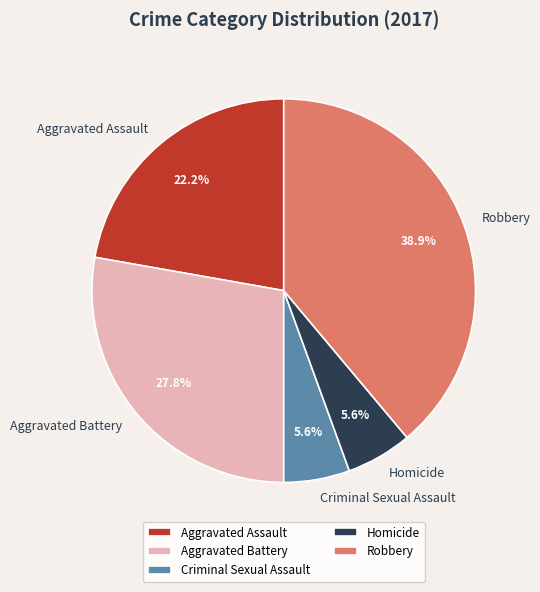

The Criminal Sexual Assault slice represents 1% of the pie. True or false?

False